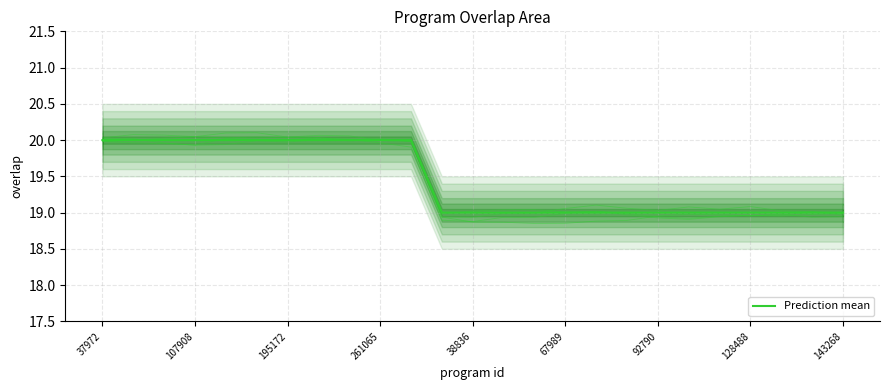

What value does the data have at 107908?

20